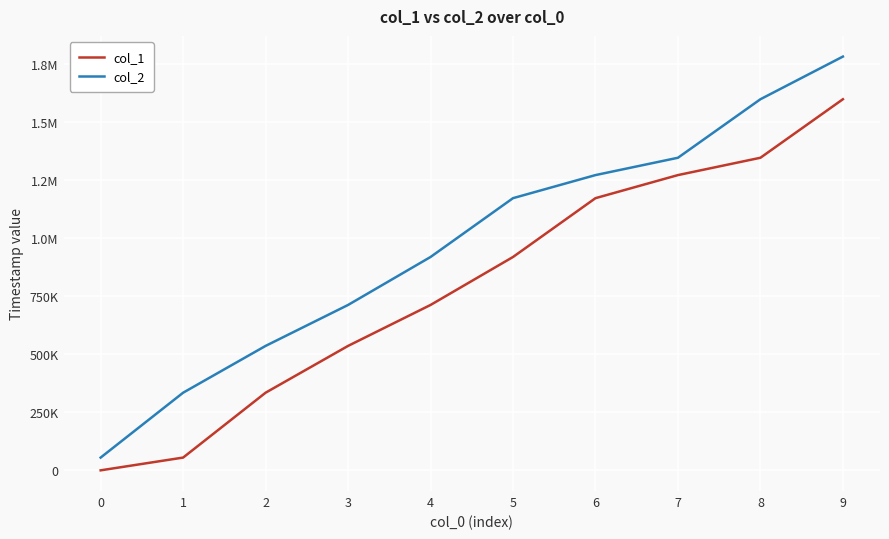

What is the minimum value for col_2?

54930